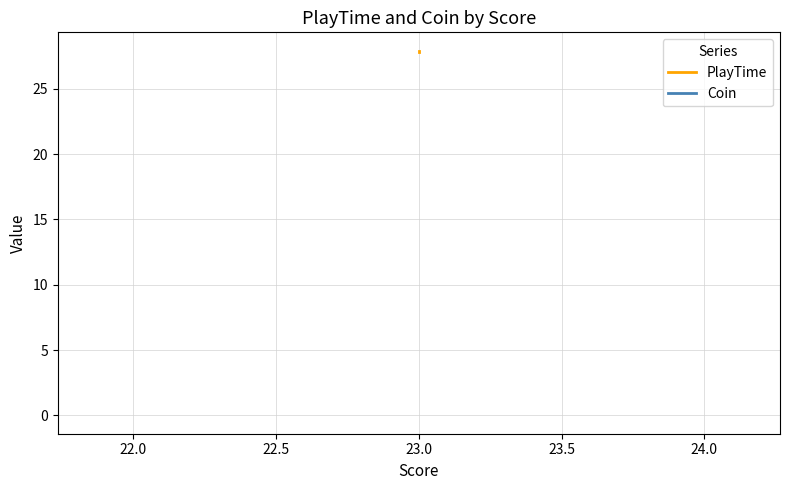

Count the number of data series in this chart.

2